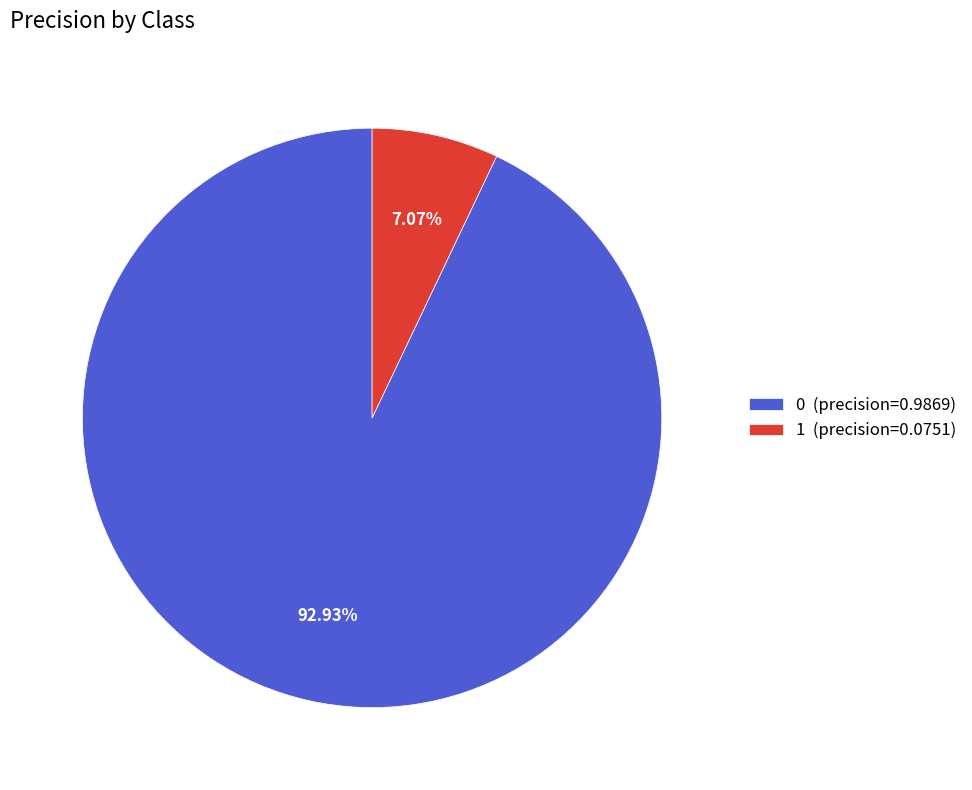

Between 1 (precision=0.0751) and 0 (precision=0.9869), which is larger?

0 (precision=0.9869)